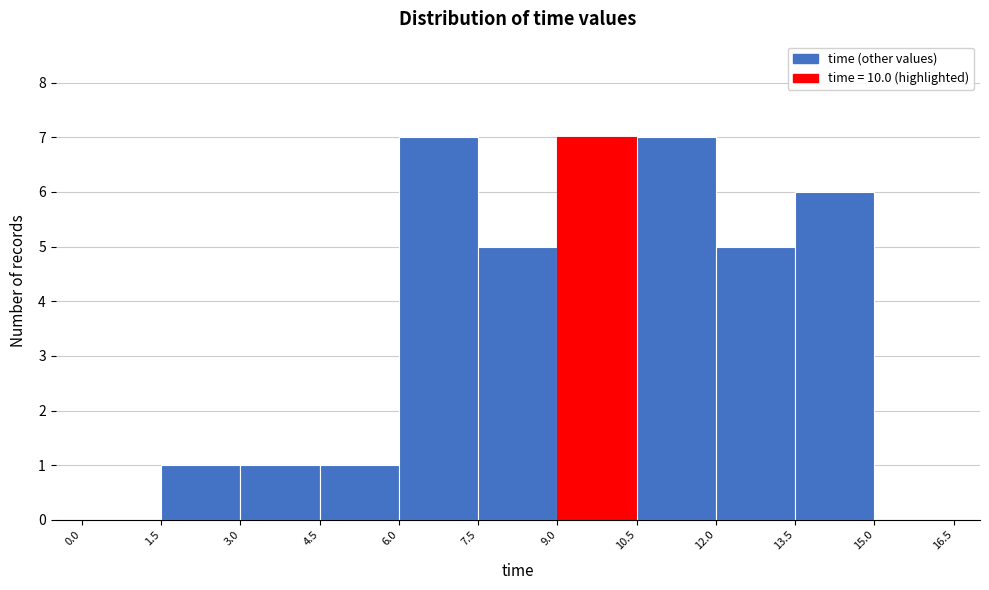

How tall is the bar that spans 4.5 to 6.0 on the x-axis? The values are not printed on the chart, so give them approximately, as read against the axis.

1